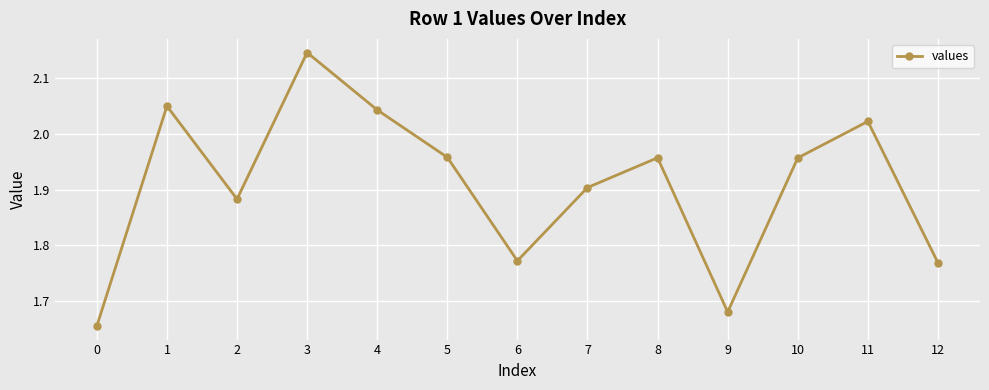

Between 11 and 1, which is larger?

1